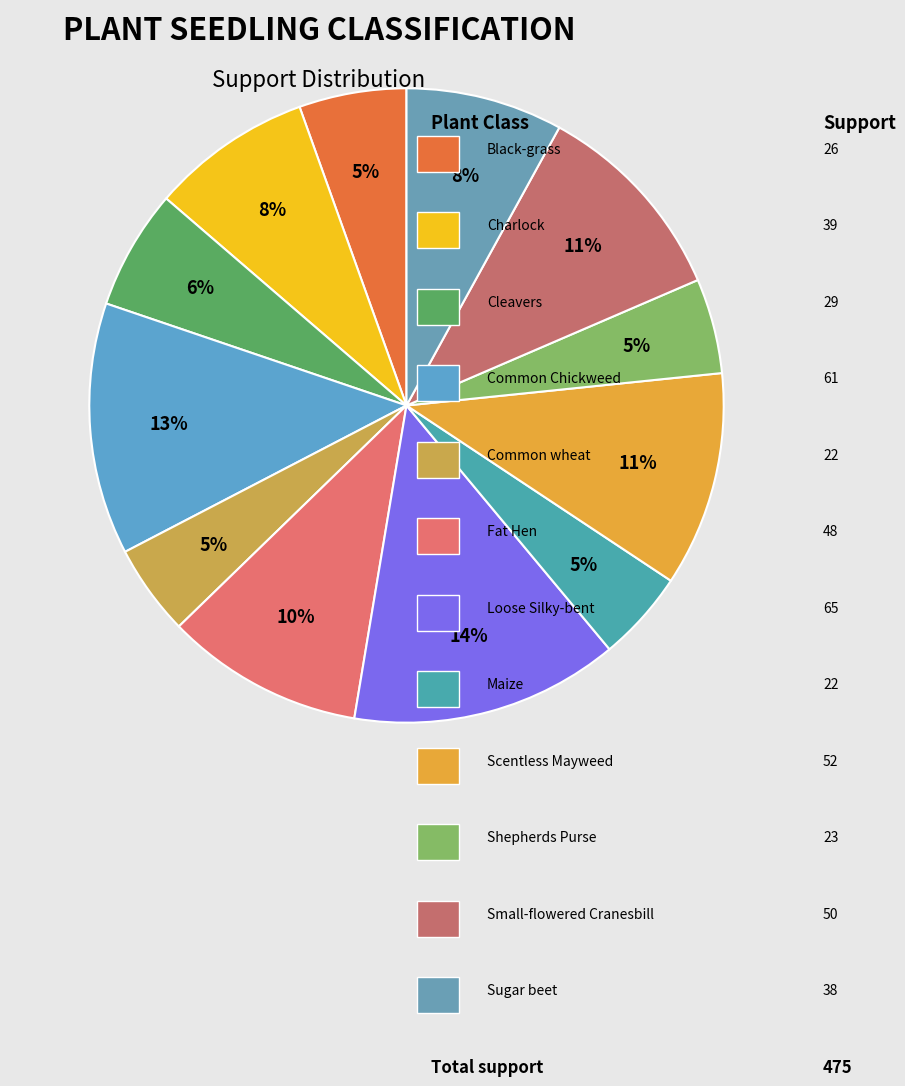

How many segments does this pie chart have?

12